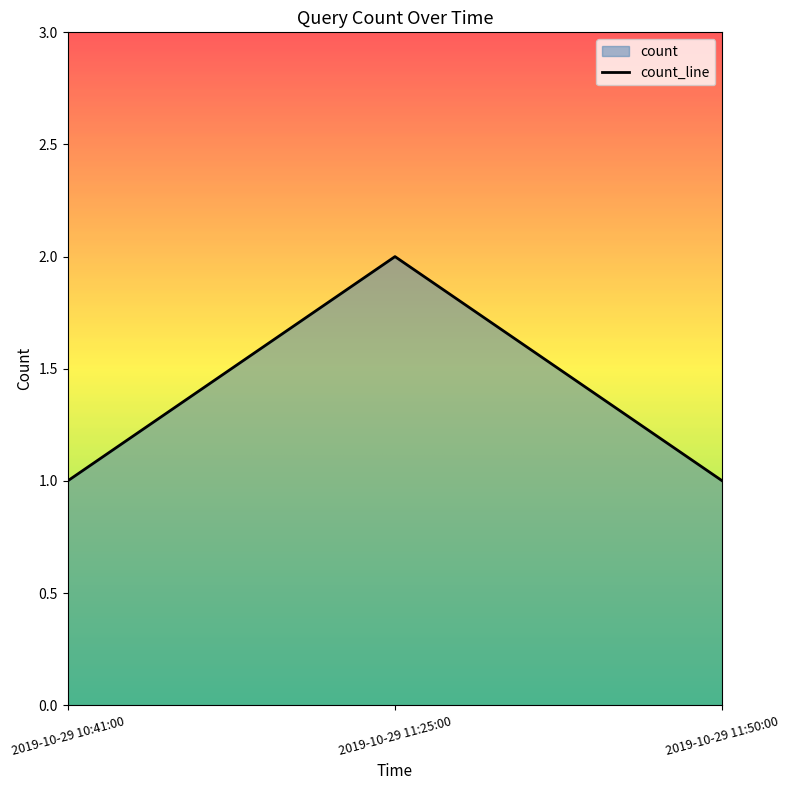

Count the number of values greater than 1.

1